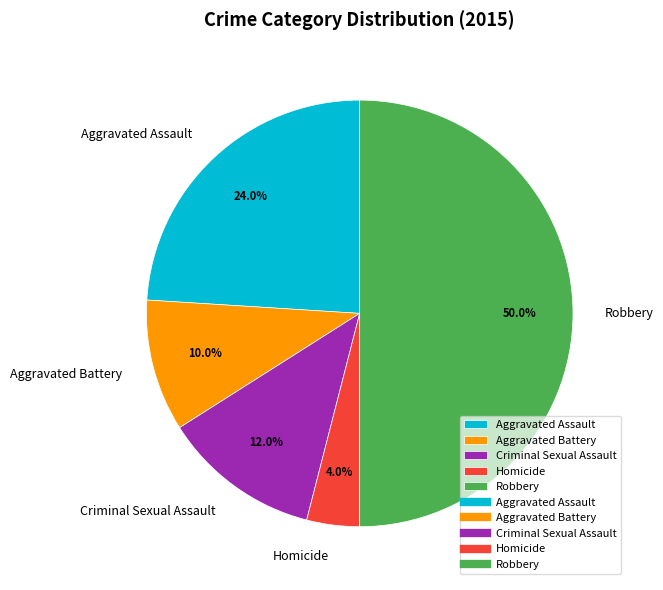

How many segments does this pie chart have?

5